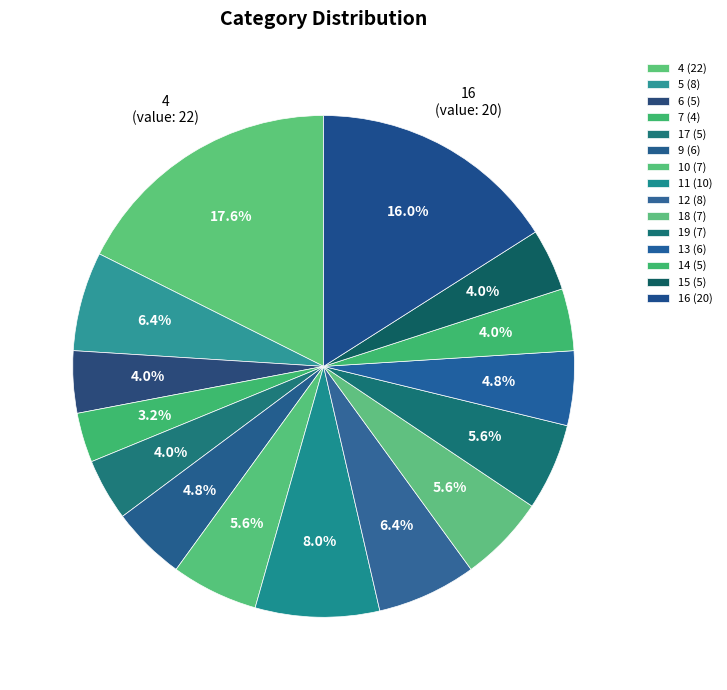

Count the number of slices in the pie.

15